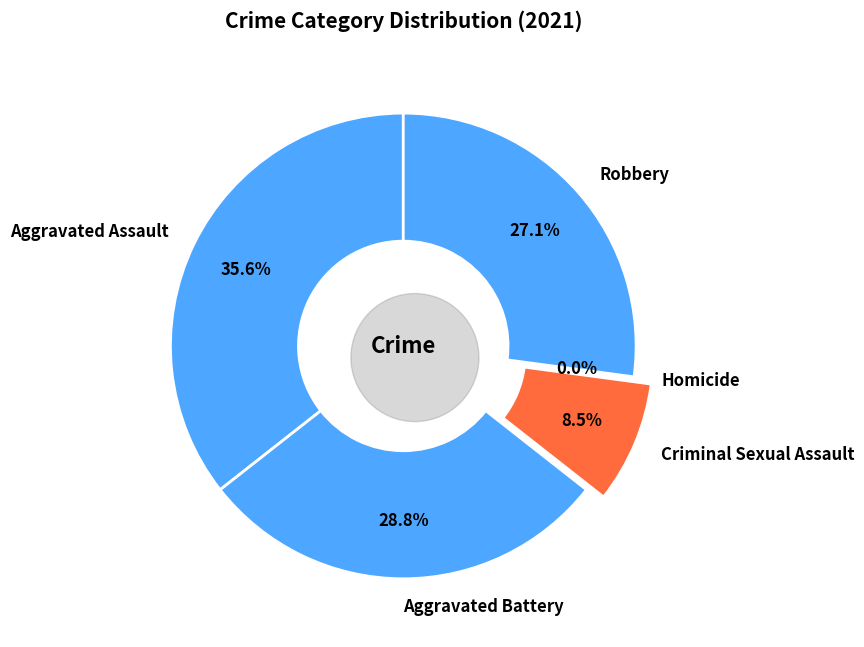

Does any single category account for the majority?

No